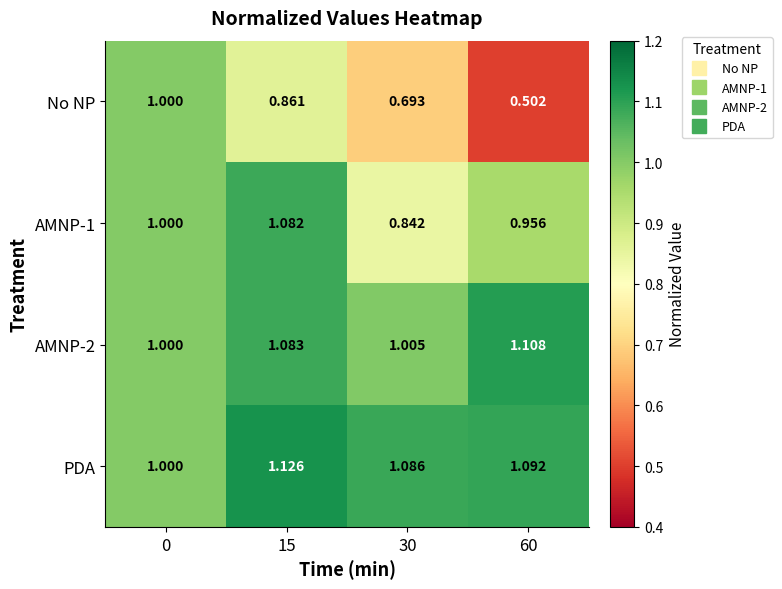

Is the value of AMNP-1 at 30 greater than the value of AMNP-2 at 0?

No